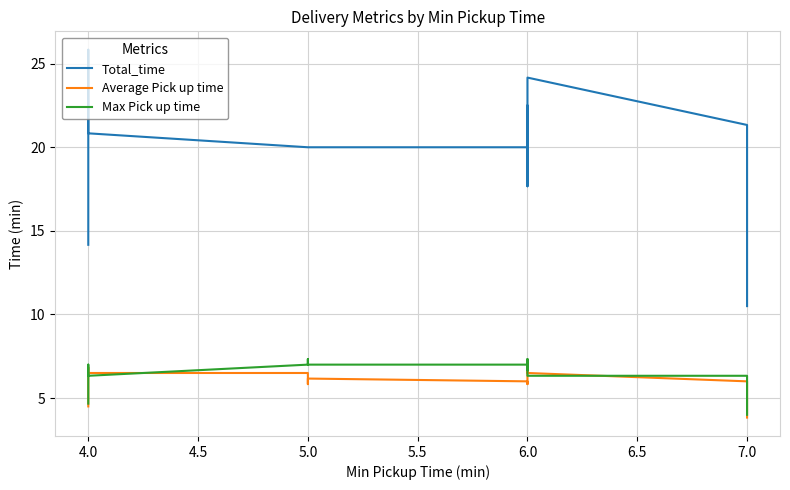

True or false: Max Pick up time and Average Pick up time cross at least once.

True